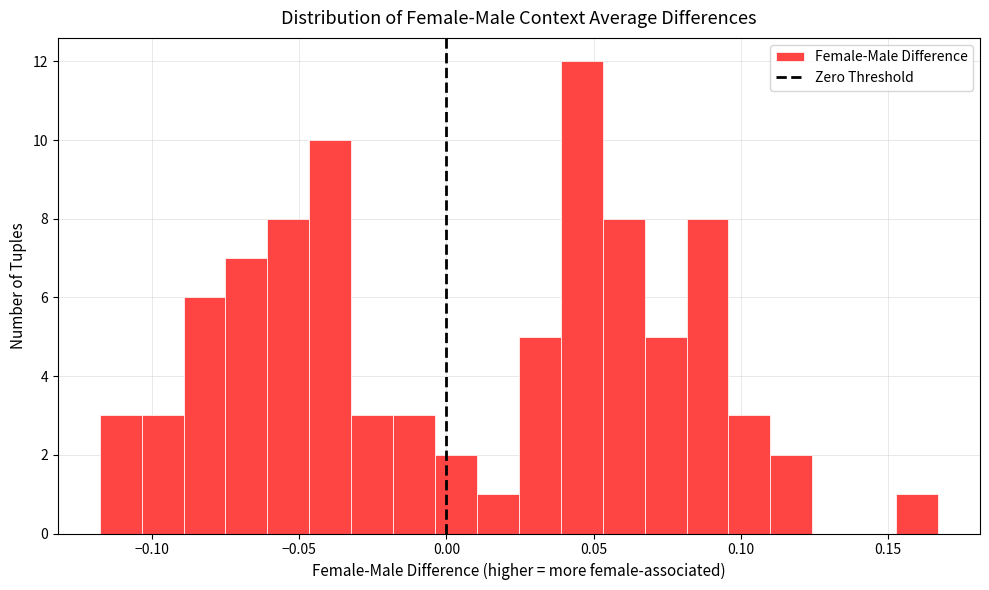

Read against the x-axis, roughly where is the centre of the tallest bar?

0.045